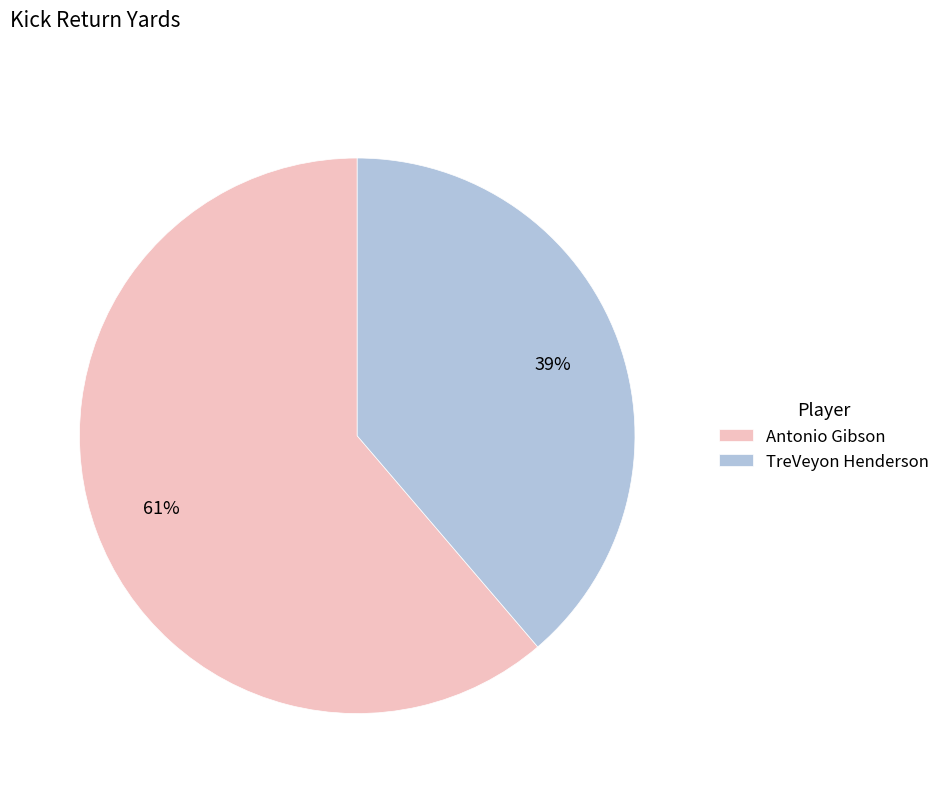

To the nearest percent, what percentage of the pie is Antonio Gibson?

61%